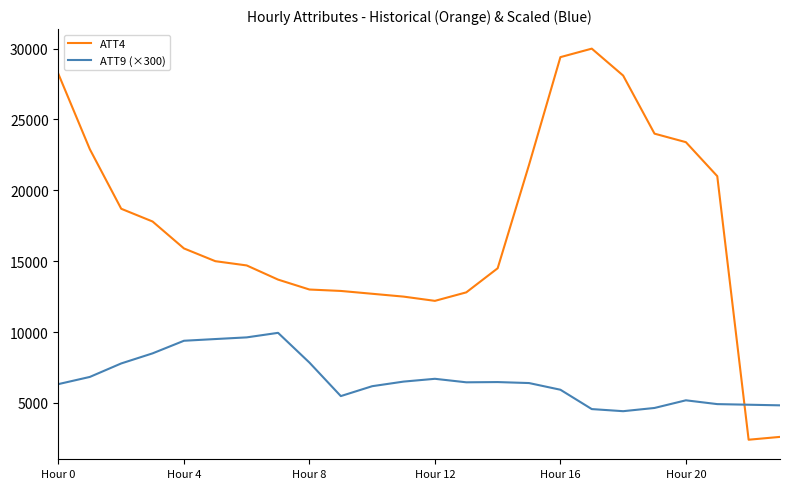

Which series has the largest total across all categories?

ATT4